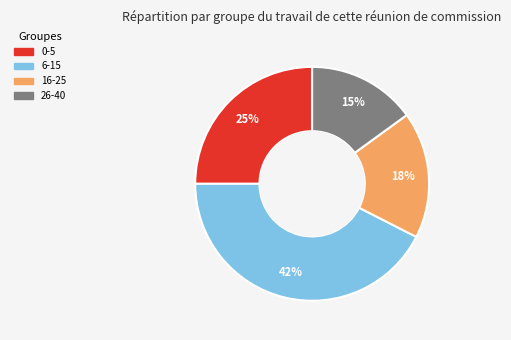

To the nearest percent, what is the average slice percentage?

25%